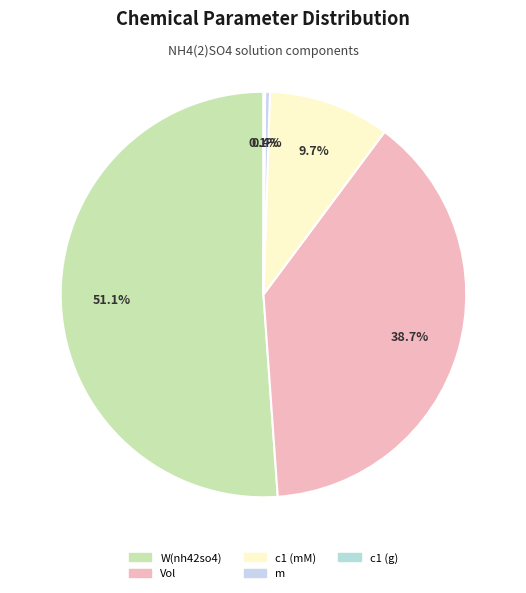

How much of the chart is everything except c1 (g)?

99.9%